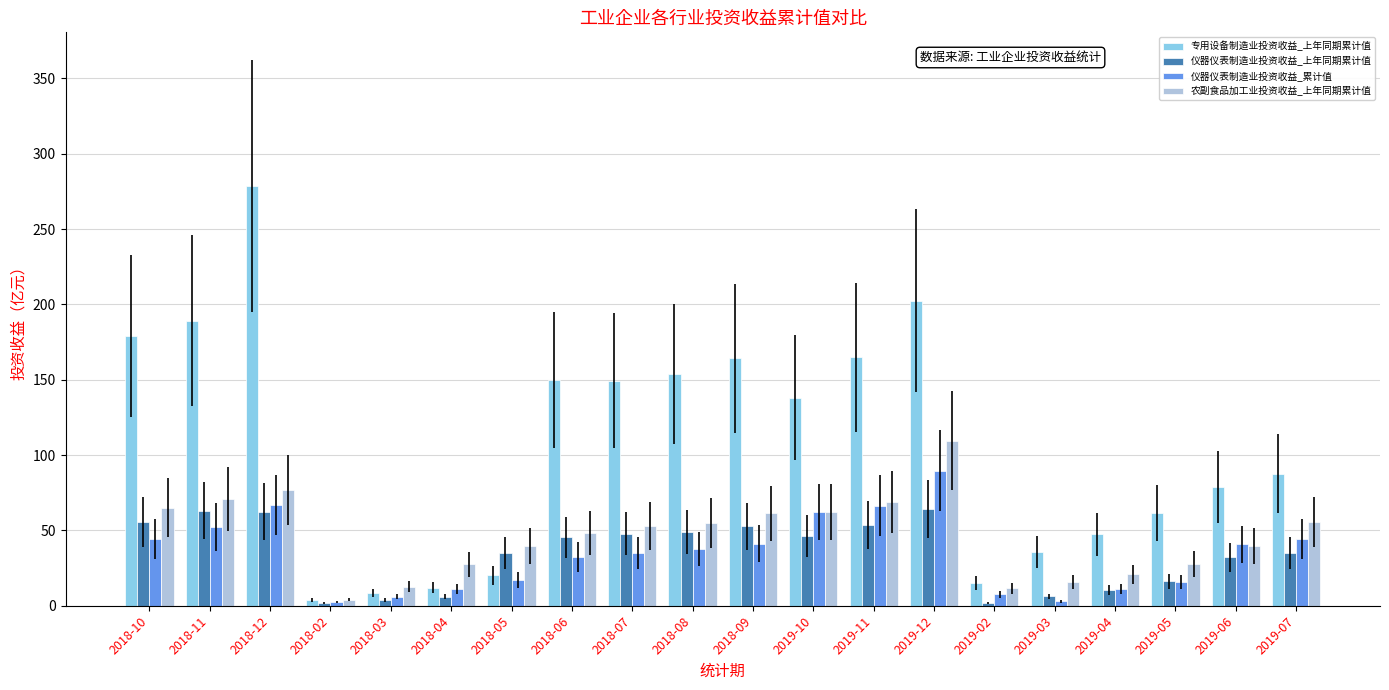

What is the smallest value displayed?

1.7